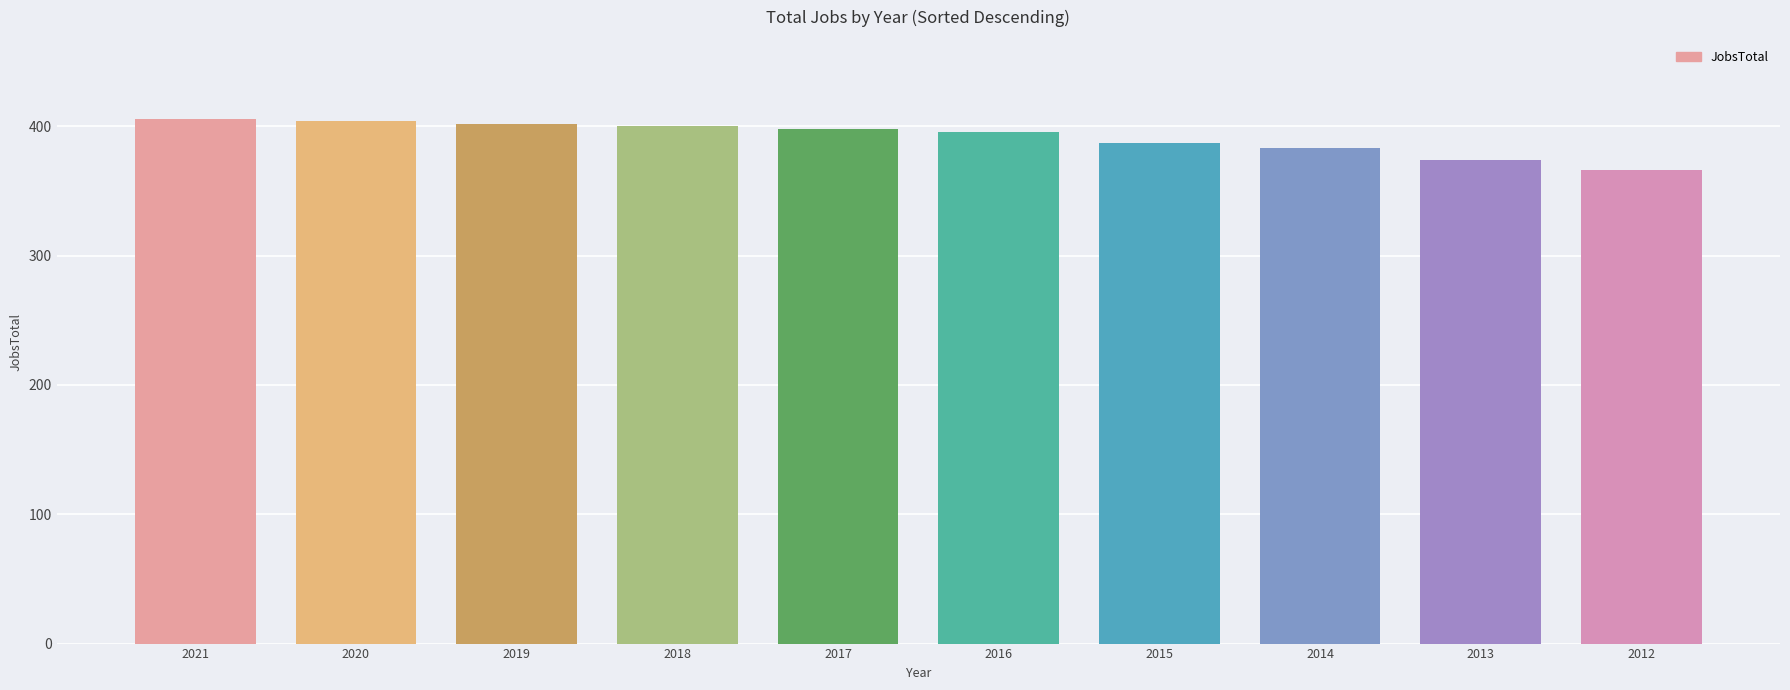

How many bars are there in total?

10